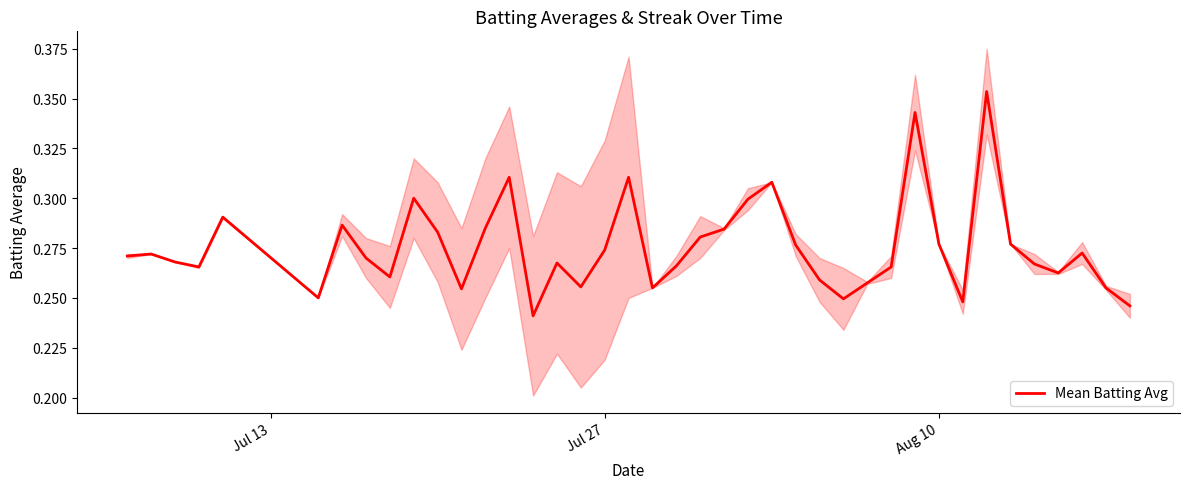

What is the difference between the maximum and minimum values?

0.1